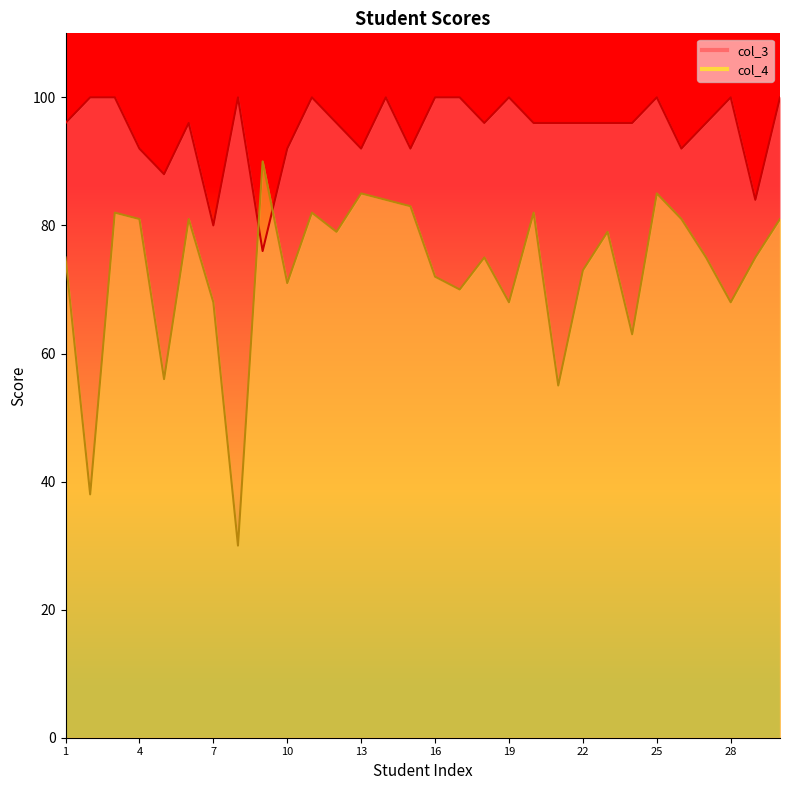

What is the average value of the col_4 series?

73